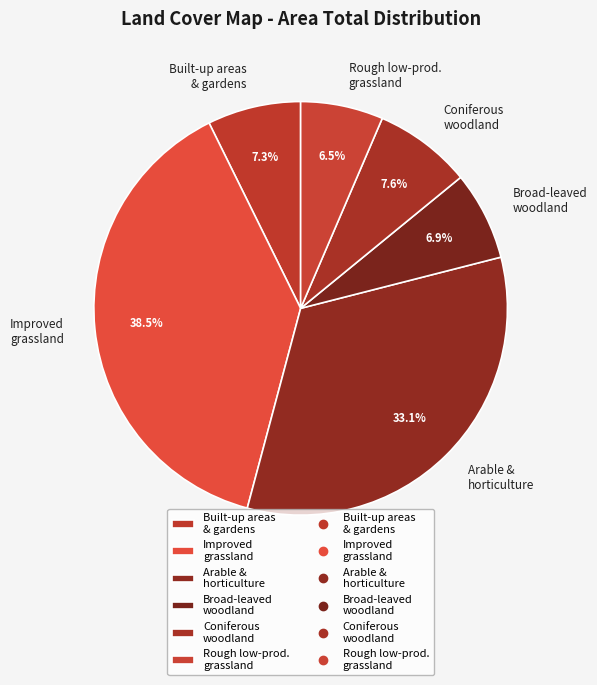

Does any single category account for the majority?

No